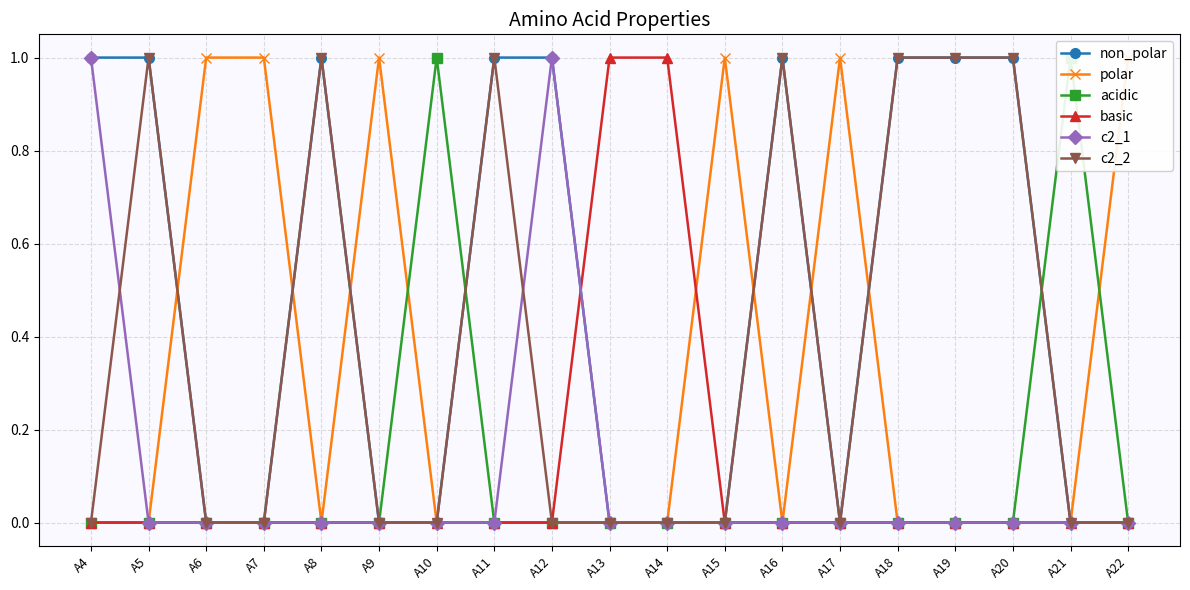

Reading right to left, what are all the values shown in this chart?

non_polar: A22=0	A21=0	A20=1	A19=1	A18=1	A17=0	A16=1	A15=0	A14=0	A13=0	A12=1	A11=1	A10=0	A9=0	A8=1	A7=0	A6=0	A5=1	A4=1
polar: A22=1	A21=0	A20=0	A19=0	A18=0	A17=1	A16=0	A15=1	A14=0	A13=0	A12=0	A11=0	A10=0	A9=1	A8=0	A7=1	A6=1	A5=0	A4=0
acidic: A22=0	A21=1	A20=0	A19=0	A18=0	A17=0	A16=0	A15=0	A14=0	A13=0	A12=0	A11=0	A10=1	A9=0	A8=0	A7=0	A6=0	A5=0	A4=0
basic: A22=0	A21=0	A20=0	A19=0	A18=0	A17=0	A16=0	A15=0	A14=1	A13=1	A12=0	A11=0	A10=0	A9=0	A8=0	A7=0	A6=0	A5=0	A4=0
c2_1: A22=0	A21=0	A20=0	A19=0	A18=0	A17=0	A16=0	A15=0	A14=0	A13=0	A12=1	A11=0	A10=0	A9=0	A8=0	A7=0	A6=0	A5=0	A4=1
c2_2: A22=0	A21=0	A20=1	A19=1	A18=1	A17=0	A16=1	A15=0	A14=0	A13=0	A12=0	A11=1	A10=0	A9=0	A8=1	A7=0	A6=0	A5=1	A4=0